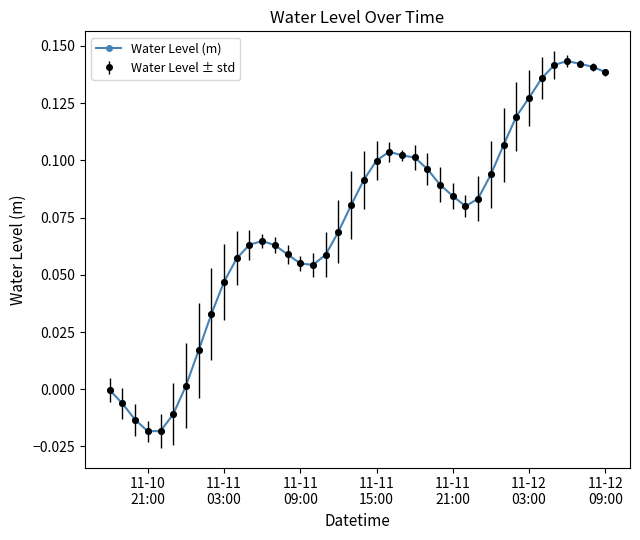

Does the chart have visible grid lines?

No